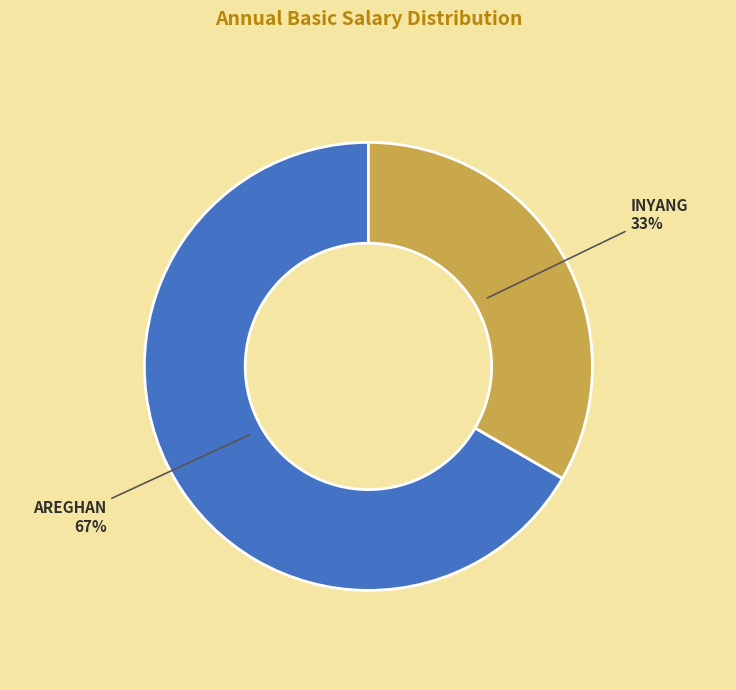

To the nearest percent, what is the average slice percentage?

50%